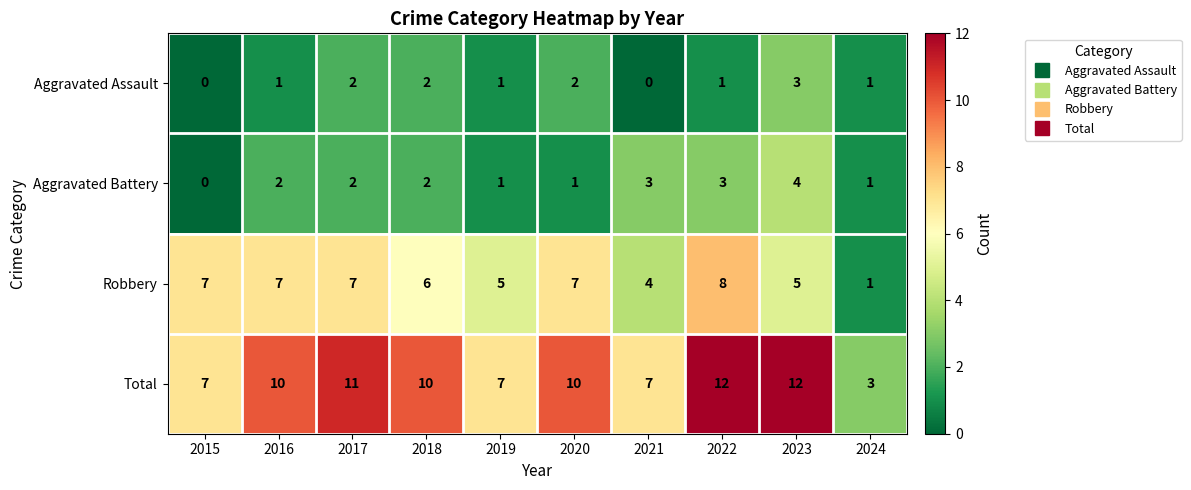

The Robbery series shows 8 at 2022. True or false?

True